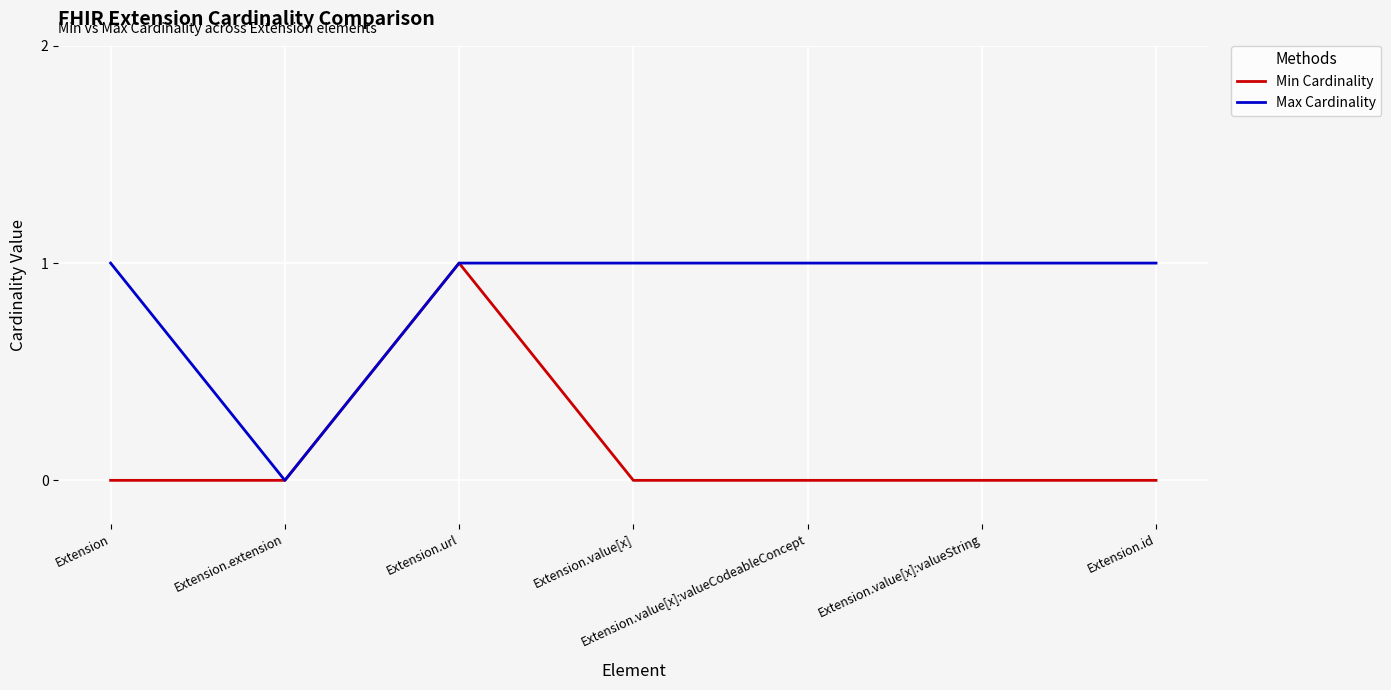

Which series has the largest total across all categories?

Max Cardinality